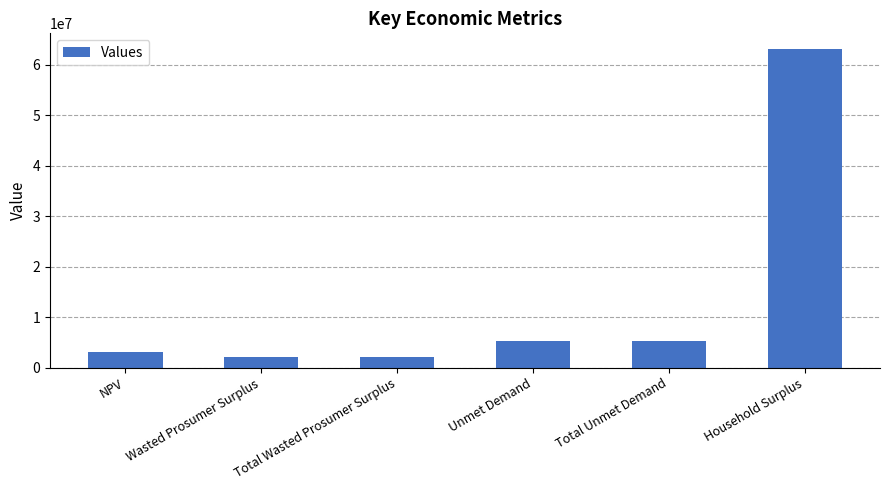

What is the ratio of the value at Unmet Demand to the value at NPV?

1.7